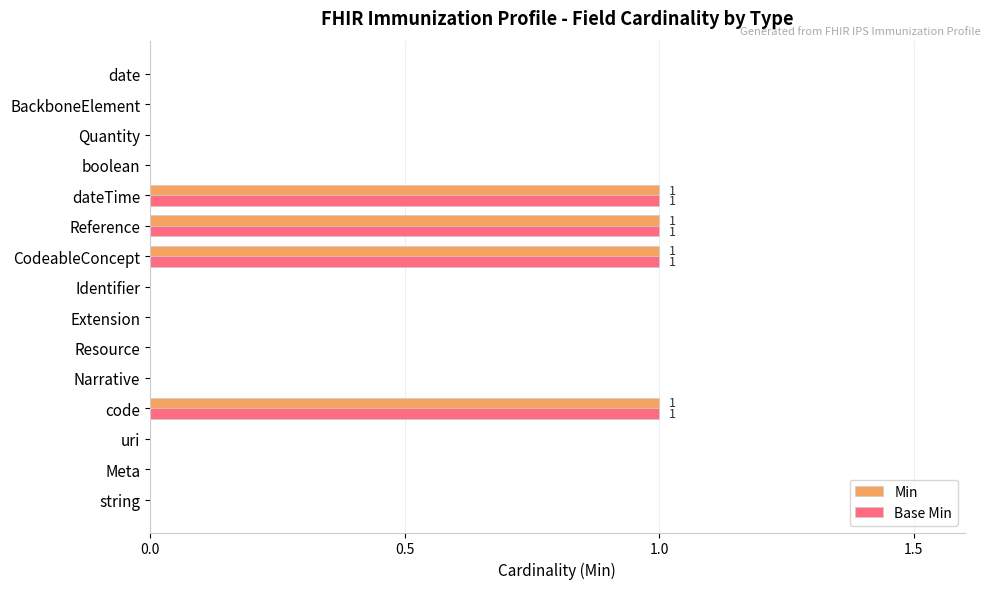

Is the value of Base Min at string greater than the value of Min at dateTime?

No